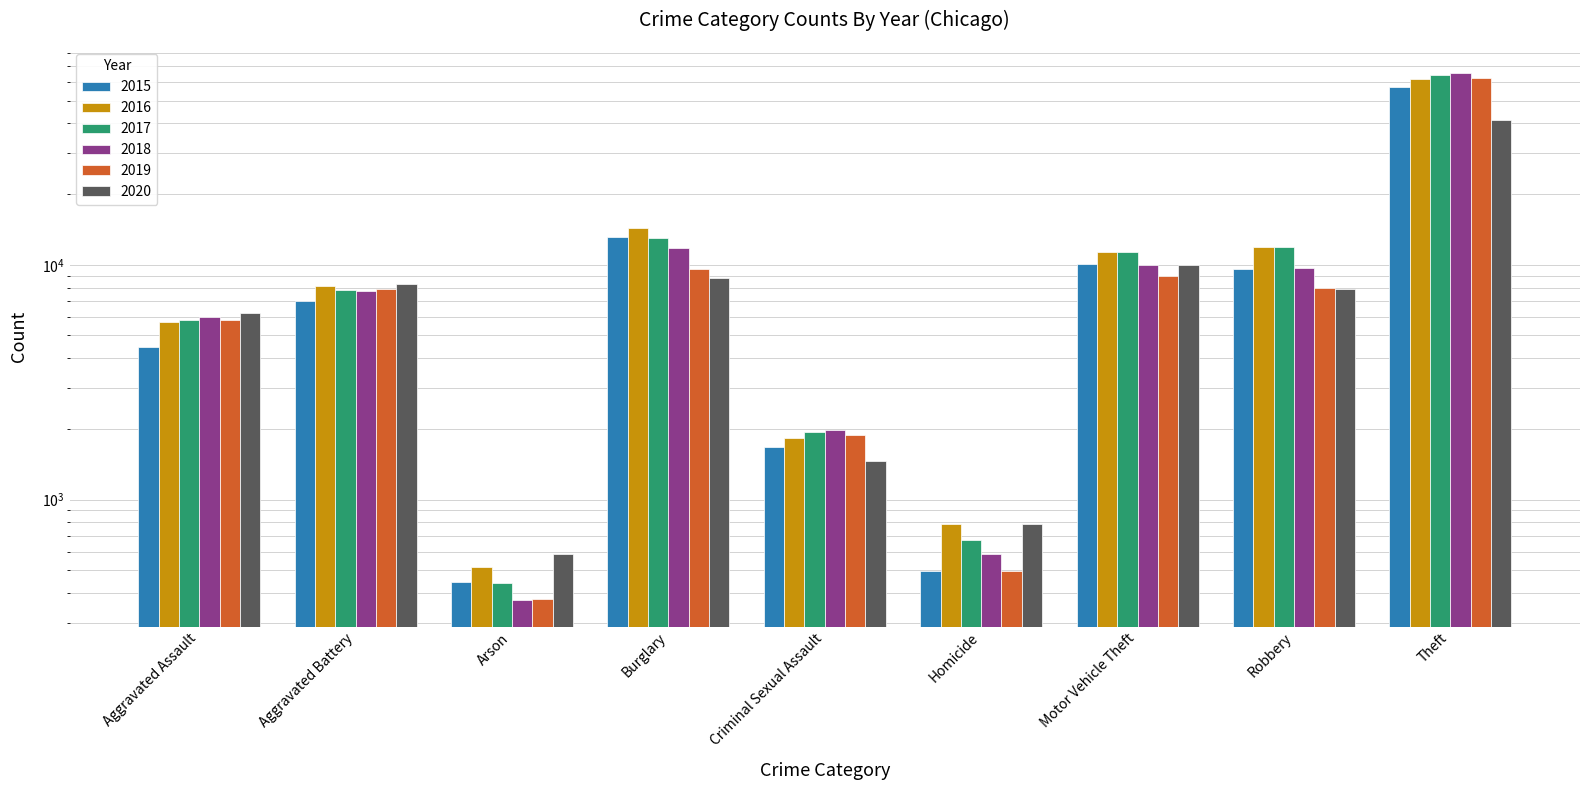

What are all the series names shown in the legend?

2015, 2016, 2017, 2018, 2019, 2020